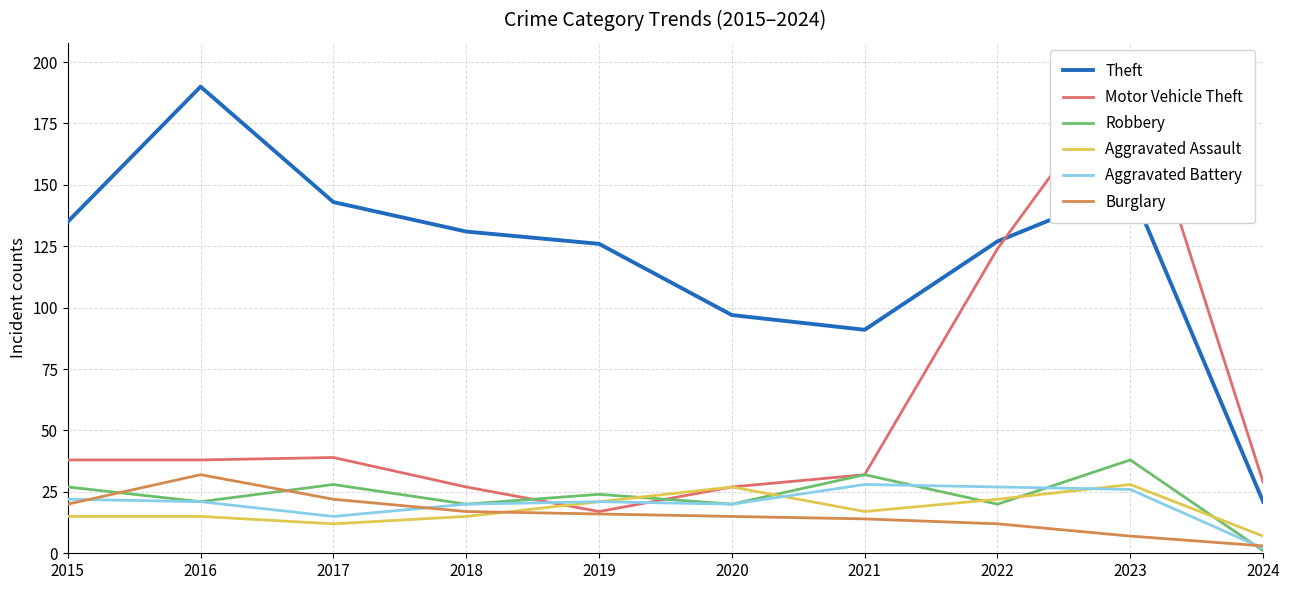

Is it true that Motor Vehicle Theft equals 32 at 2021?

True